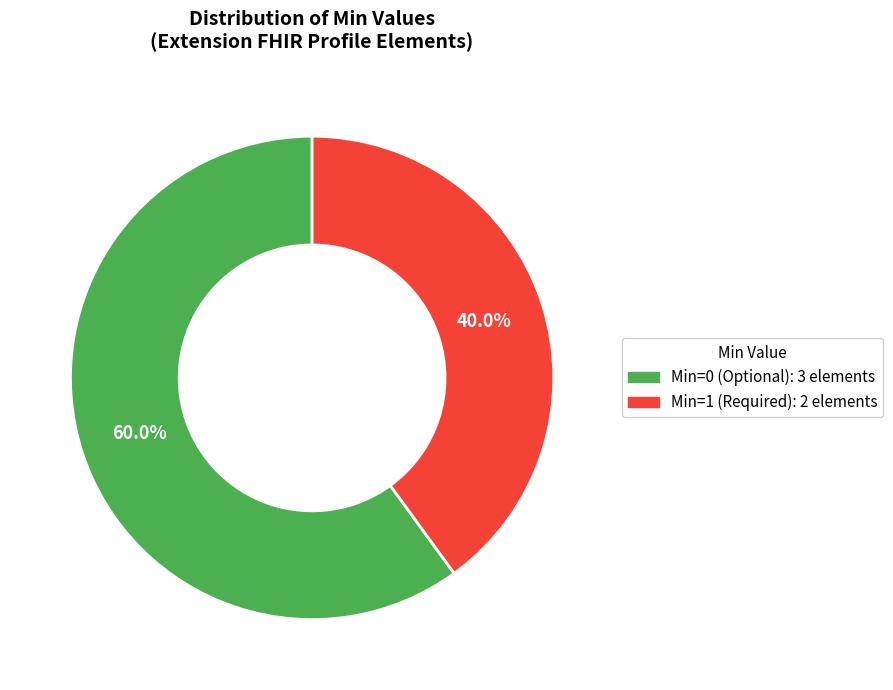

How many segments does this pie chart have?

2